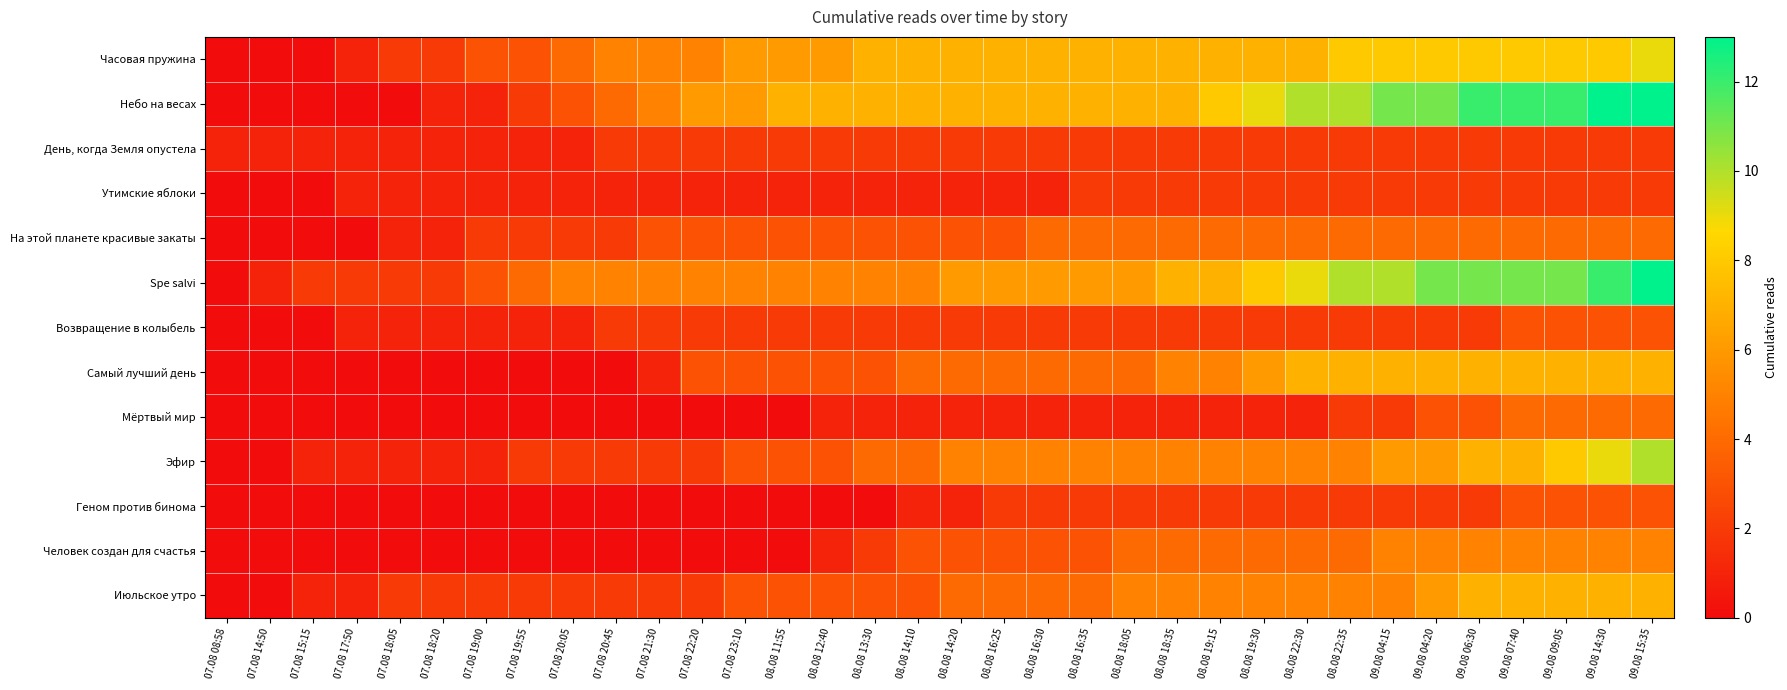

At how many categories does at least one series exceed 8?

10